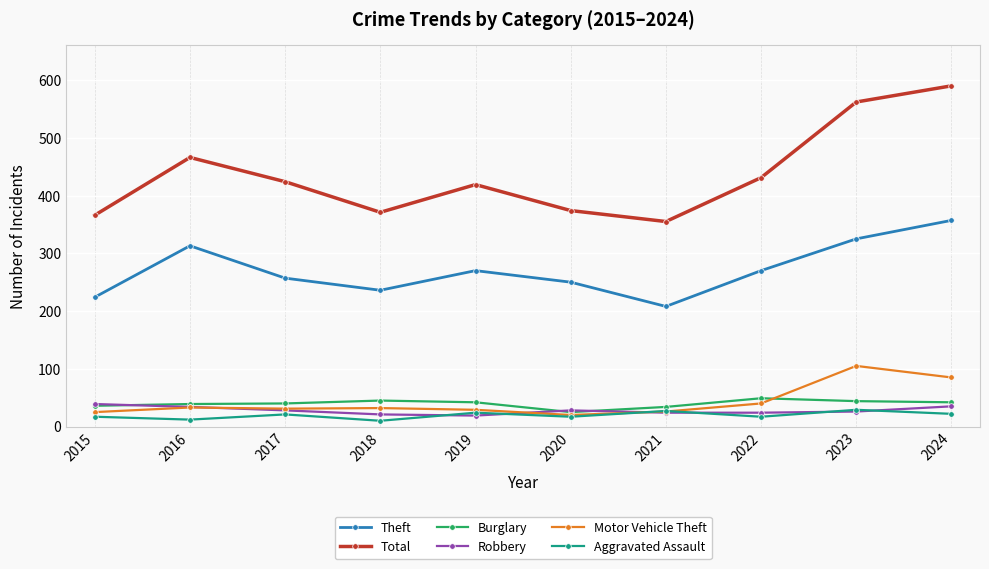

True or false: Theft and Burglary intersect in this chart.

False